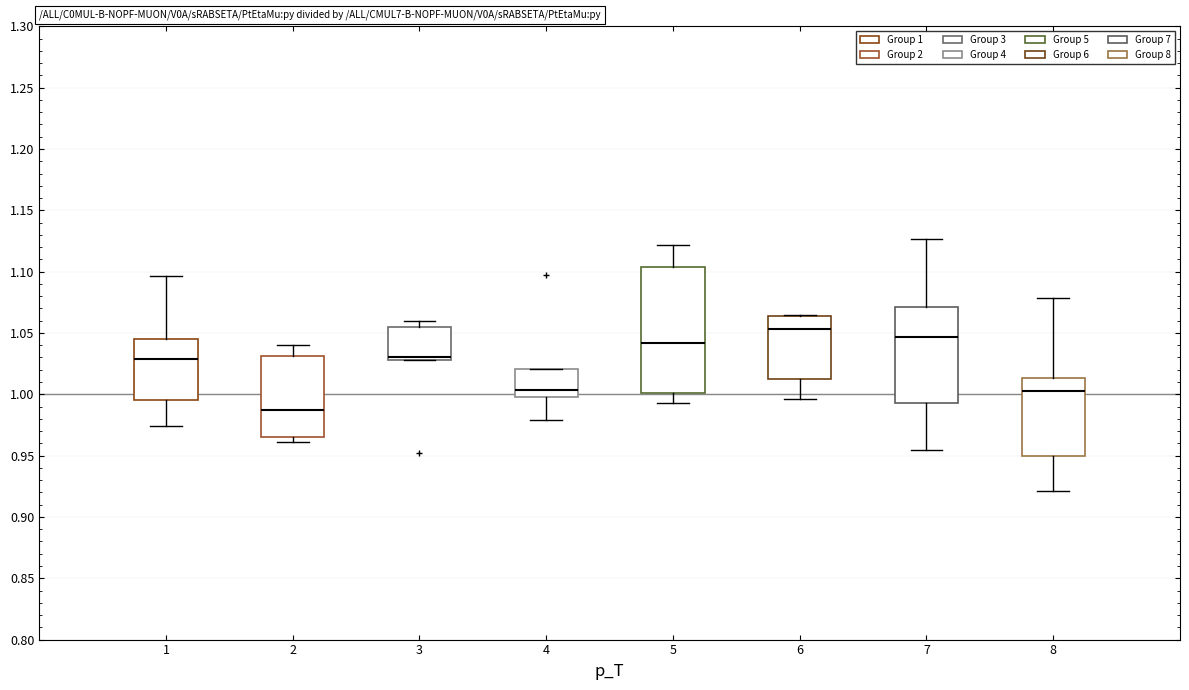

Comparing the boxes themselves (not the whiskers), which one is the tallest?

5